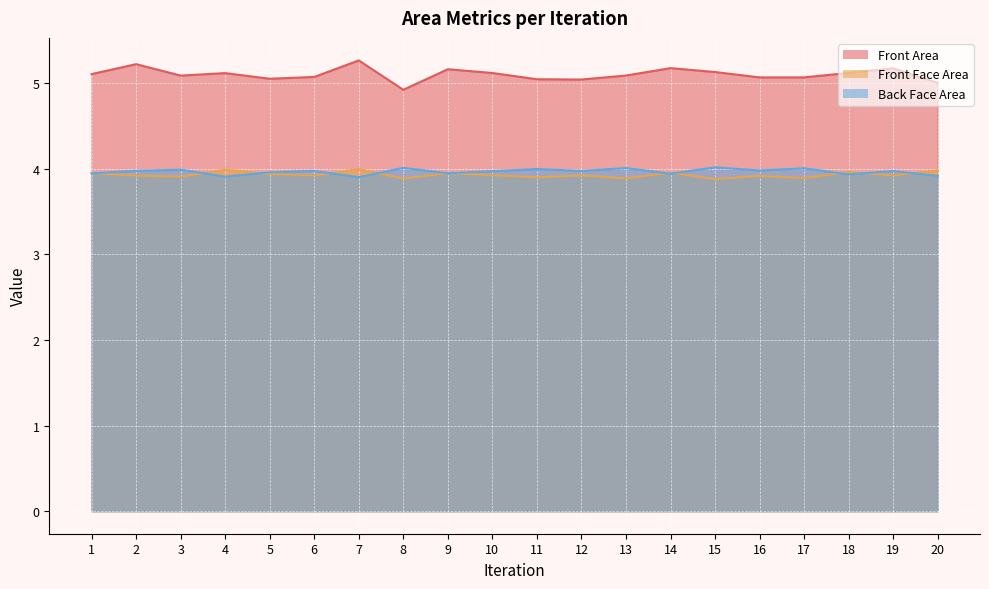

What is the maximum value for Front Area?

5.3